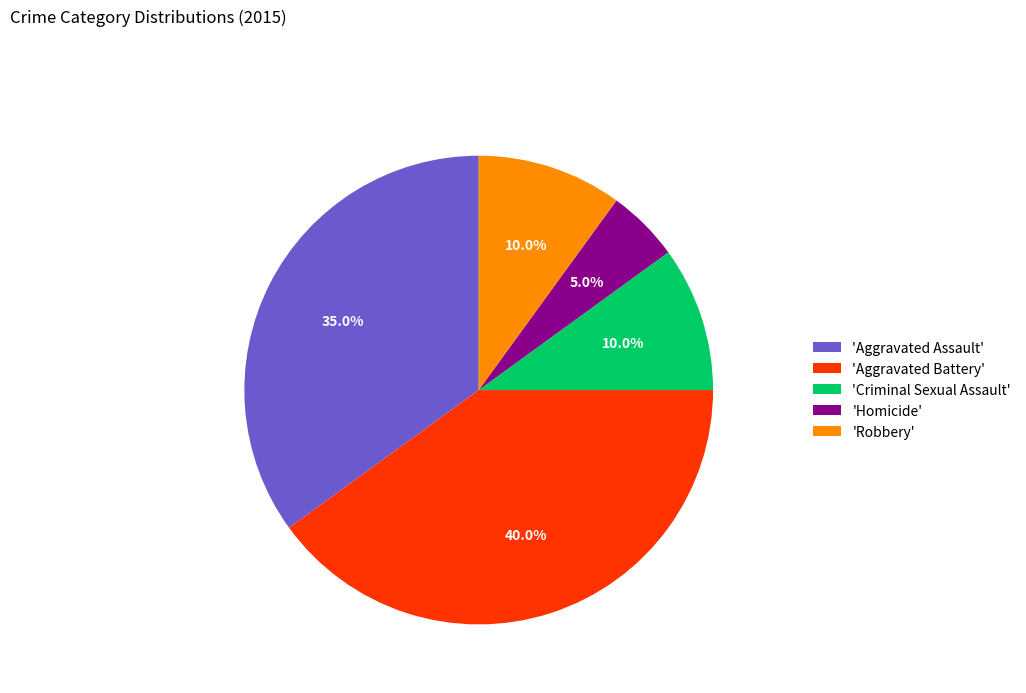

Which category has the smallest portion of the pie?

'Homicide'